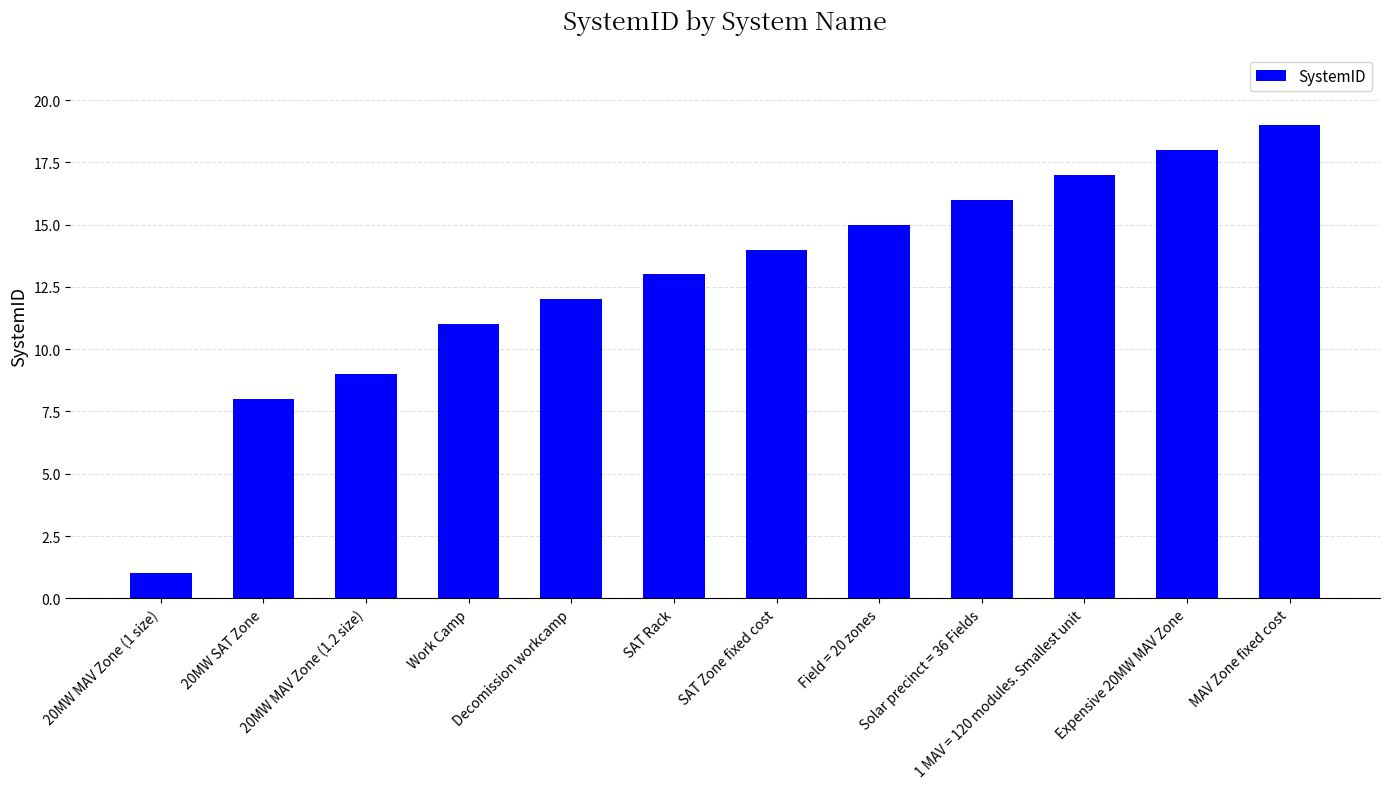

Reading left to right, transcribe all the data shown in this chart.

1	8	9	11	12	13	14	15	16	17	18	19